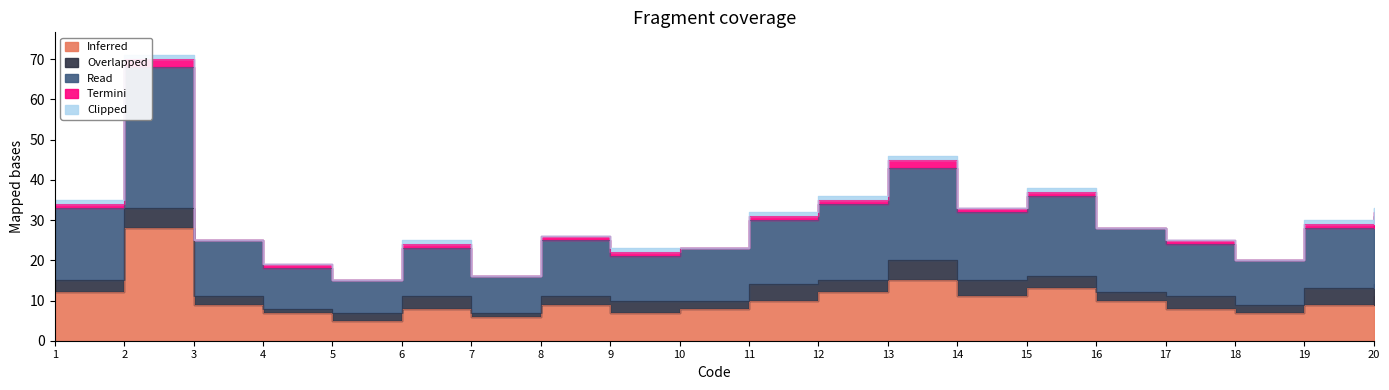

Does the chart have visible grid lines?

No